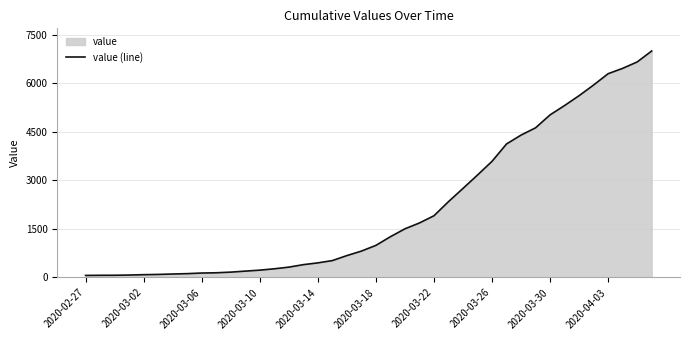

What is the minimum value shown in the chart?

64